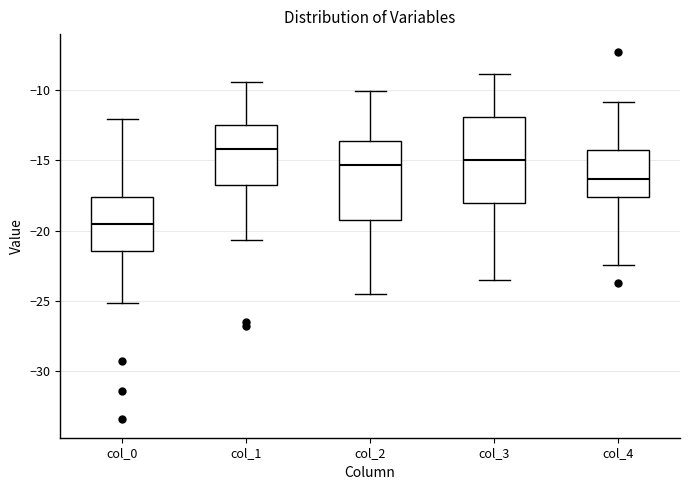

Where is the lower edge of the box for col_3 on the y-axis? The values are not printed on the chart, so give them approximately, as read against the axis.

-18.0